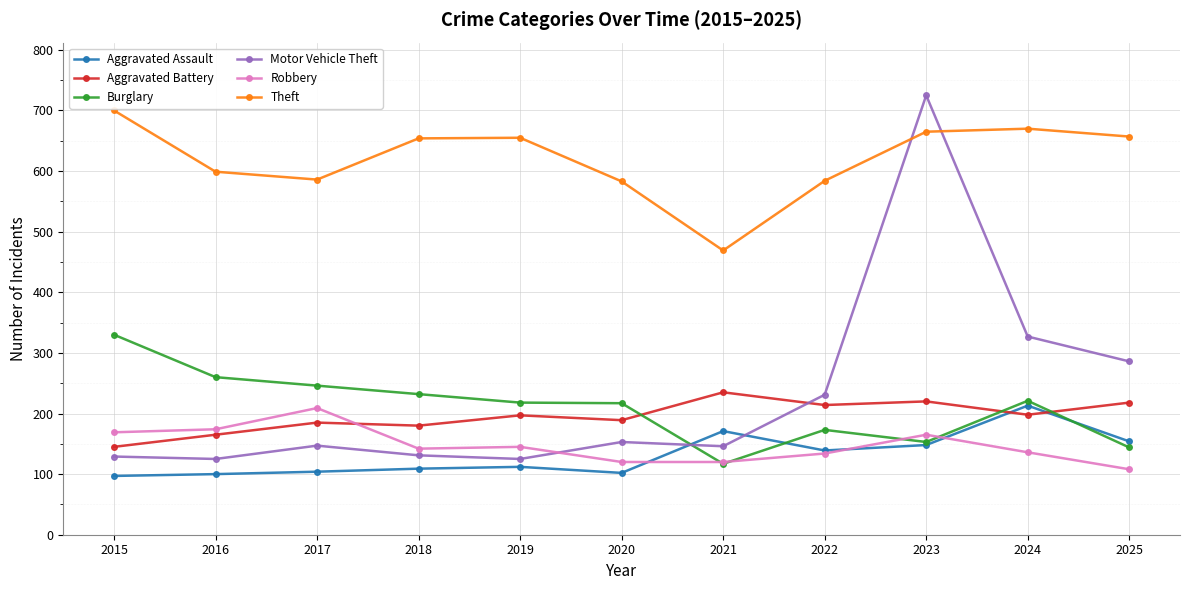

True or false: Burglary and Theft cross at least once.

False